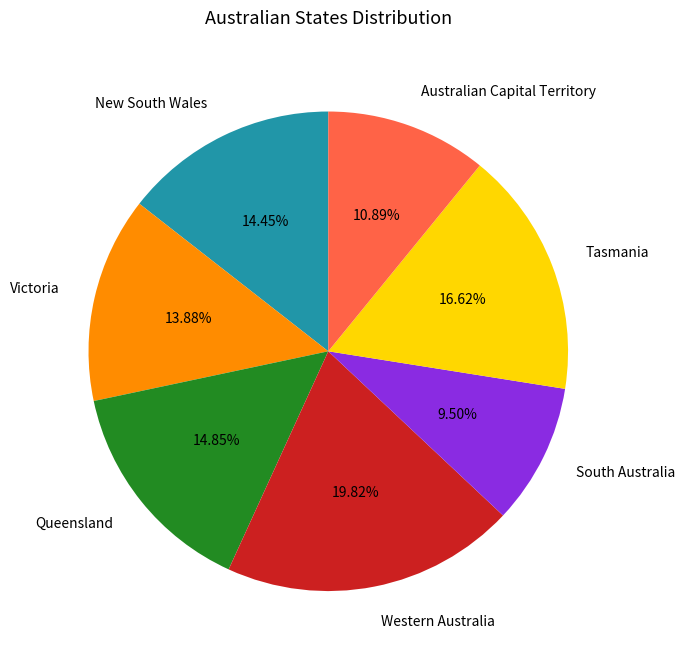

How many slices are in this pie chart?

7